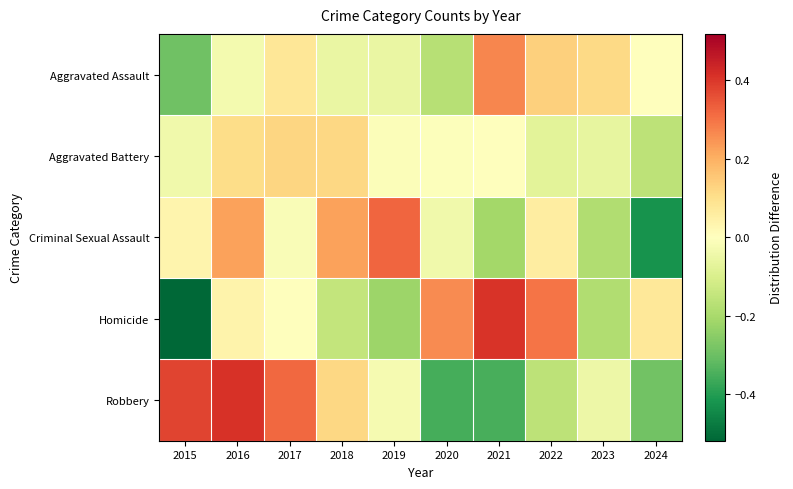

At how many categories does at least one series exceed 0?

10